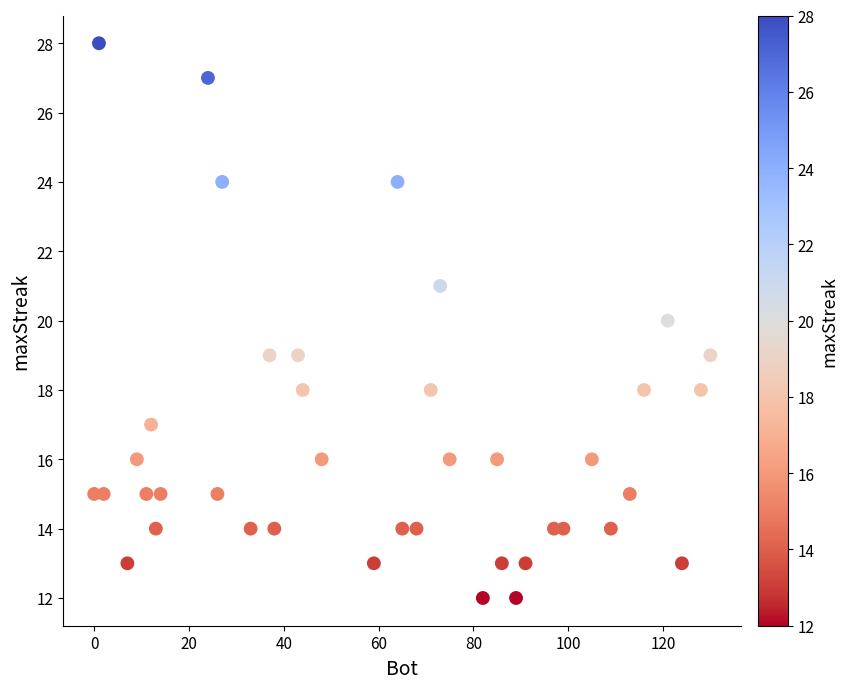

What is the range of Y values (max minus min)?

16